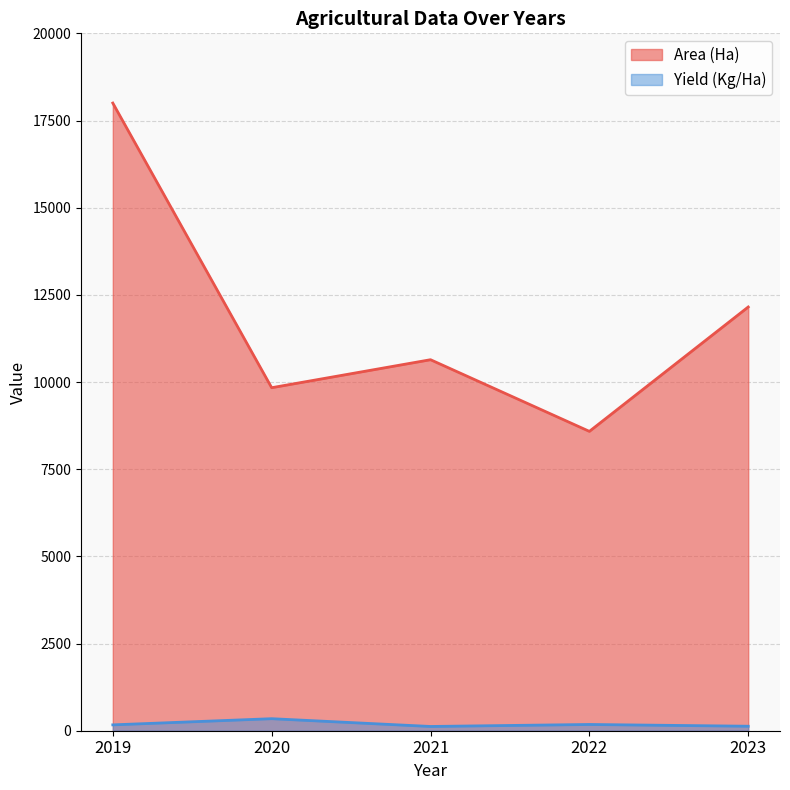

How many data points in Yield (Kg/Ha) are less than 168?

2